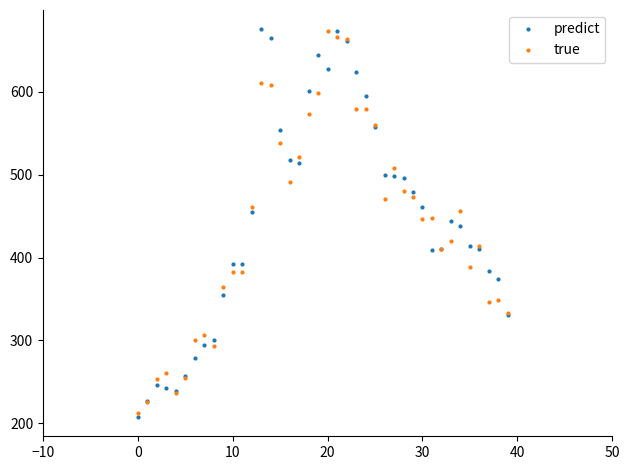

What is the minimum value shown in the chart?

207.8